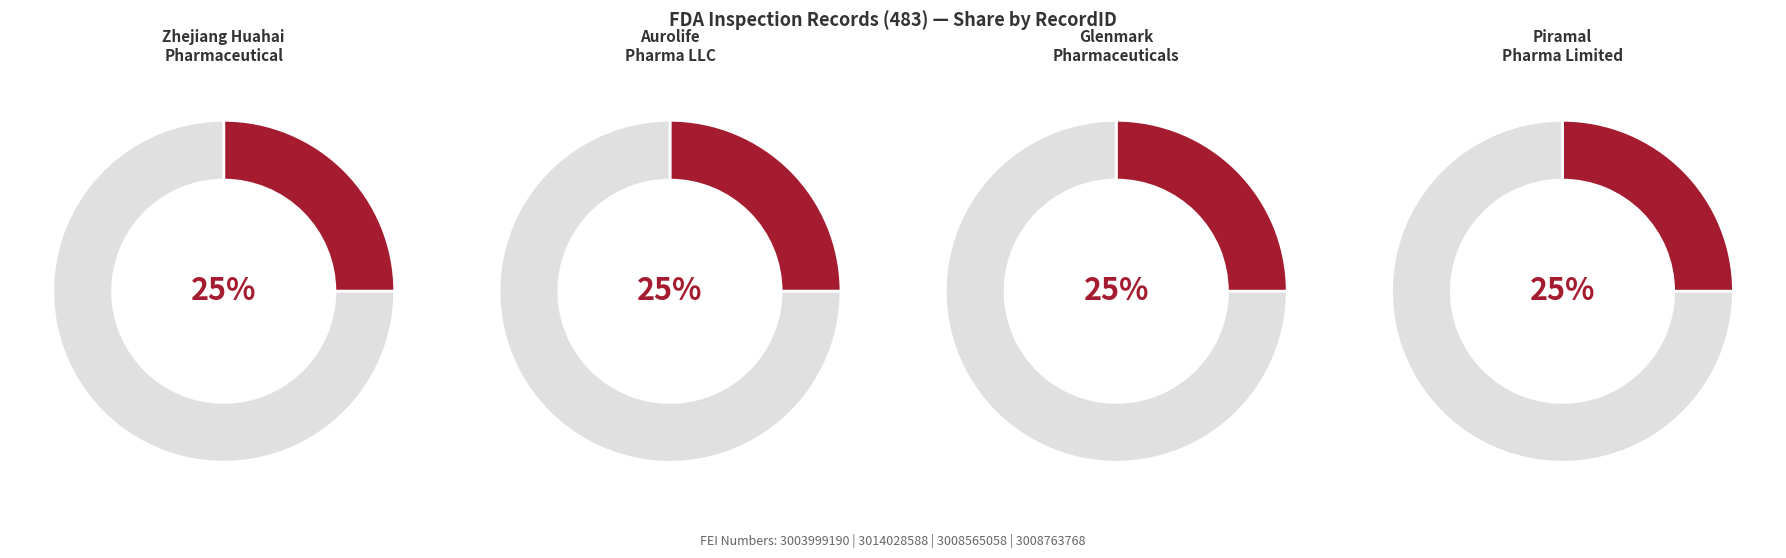

Which category has the biggest portion of the pie?

Glenmark
Pharmaceuticals